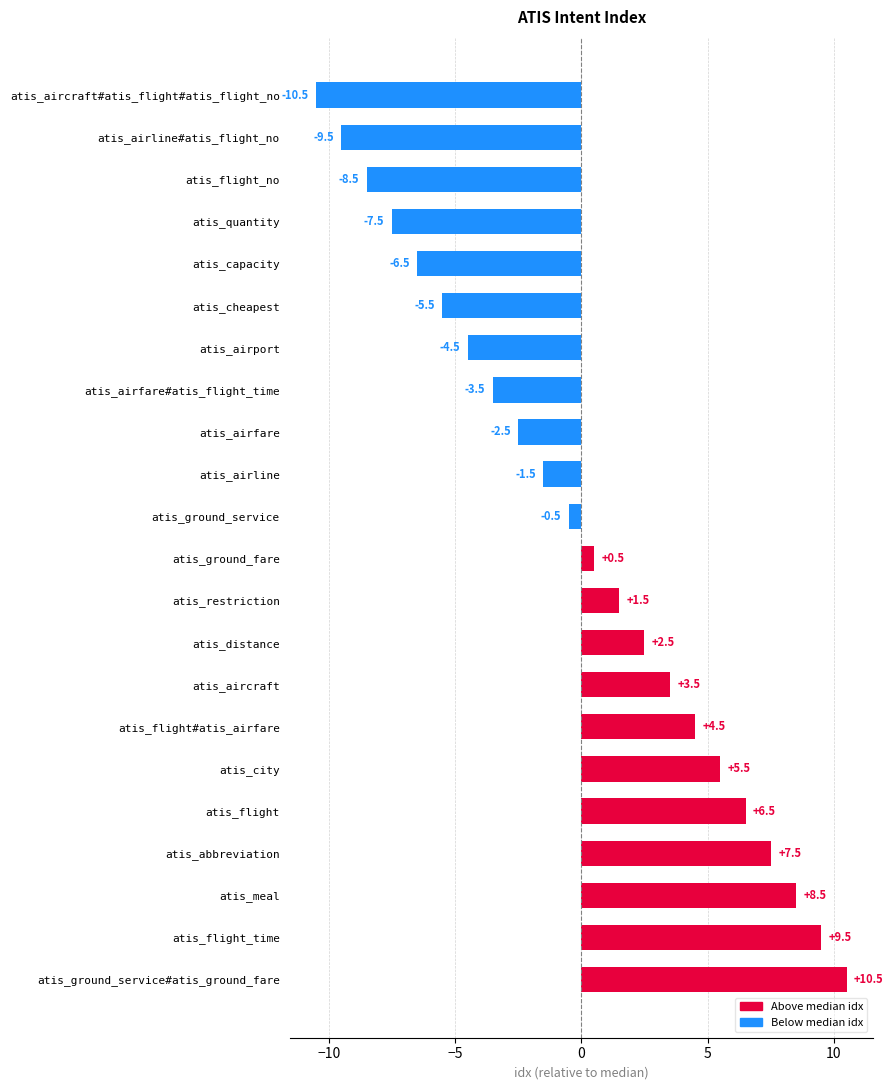

How many data points are above 0?

11